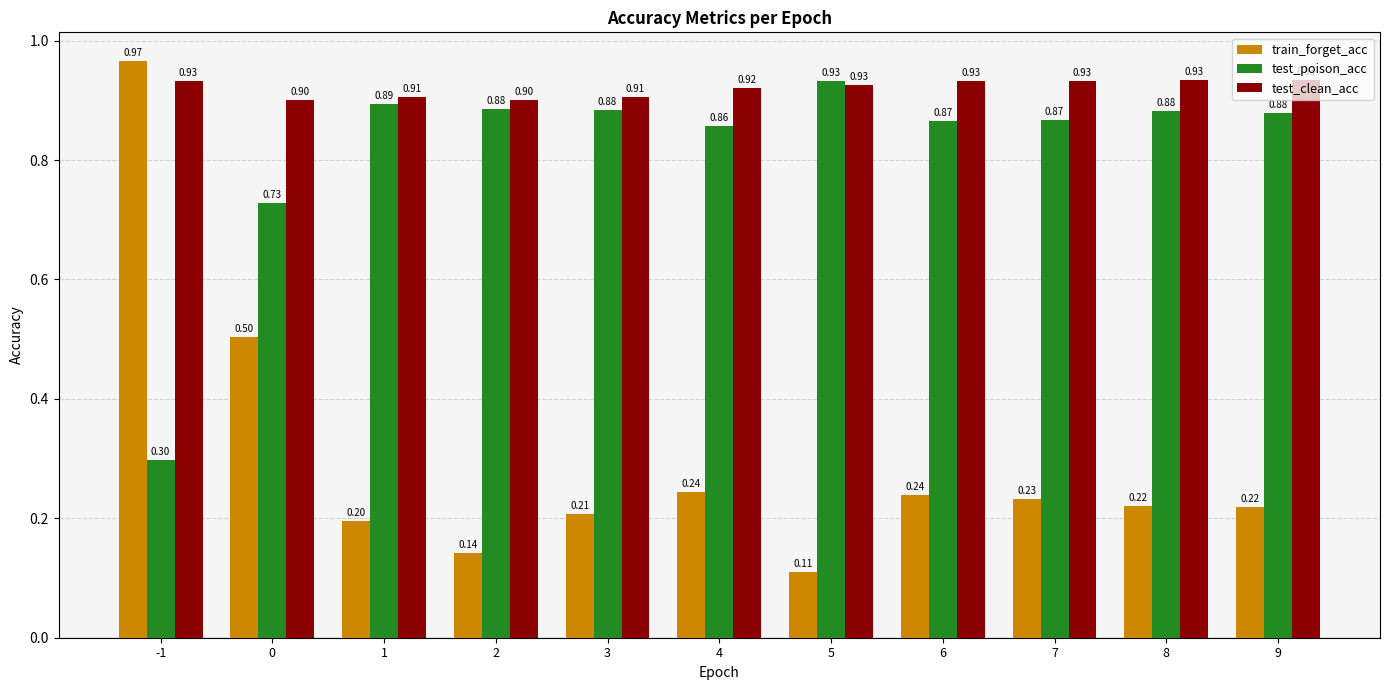

How many bars are there in each group?

3